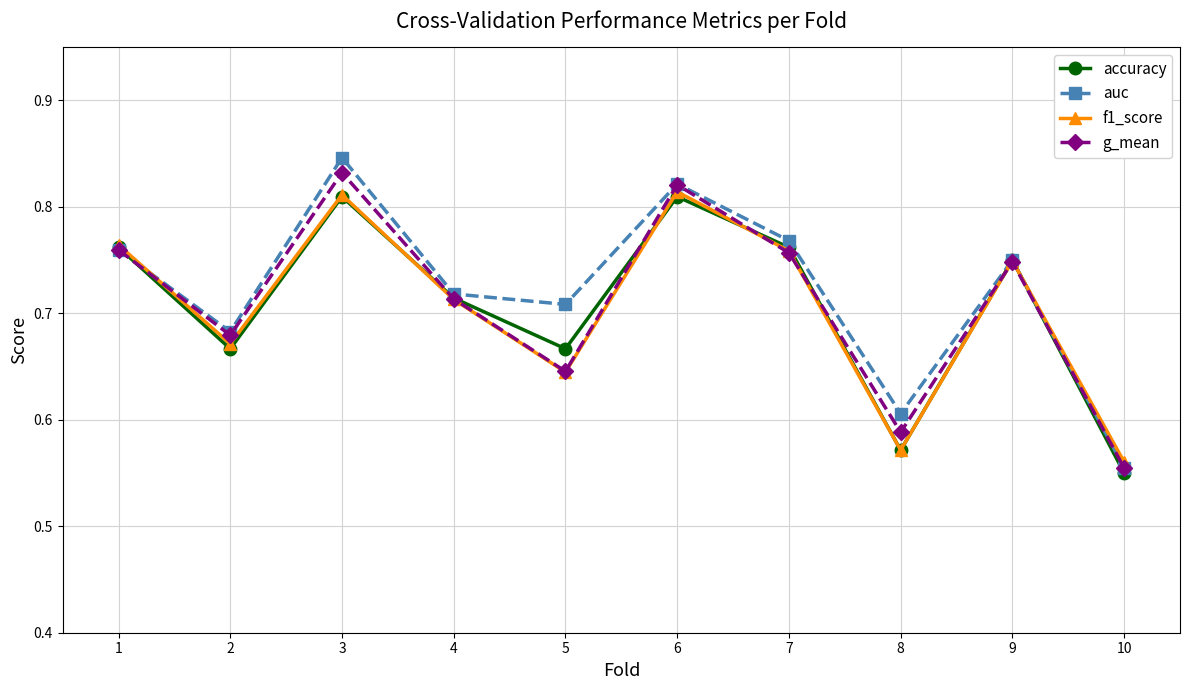

How many f1_score values are between 0 and 1?

10